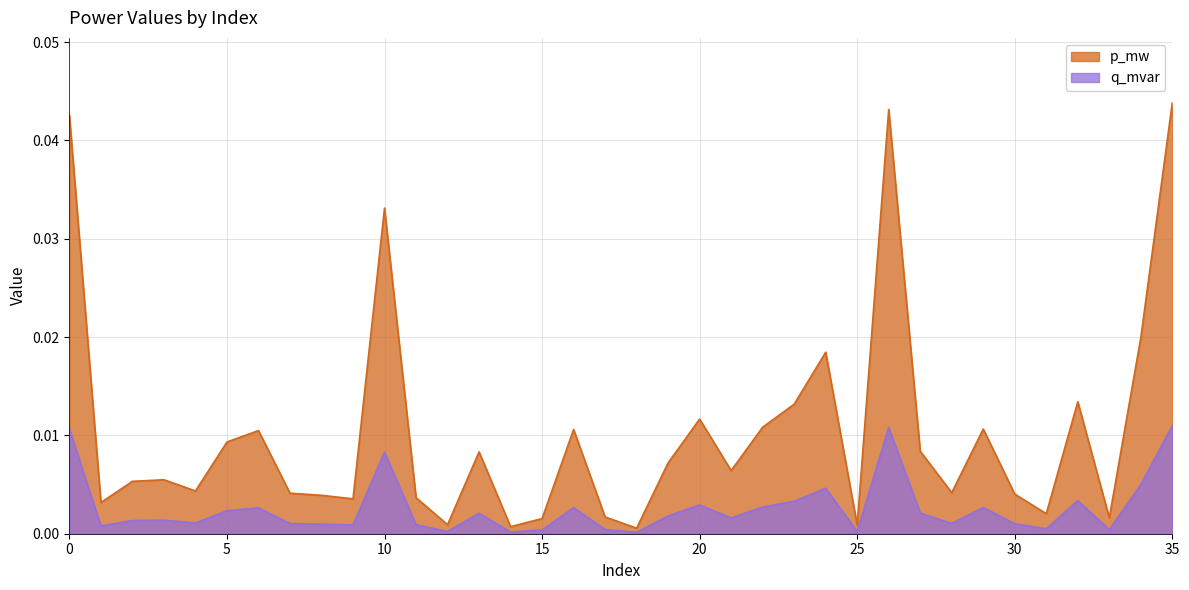

Rank the categories by p_mw value from lowest to highest.

18, 14, 25, 12, 15, 33, 17, 31, 1, 9, 11, 8, 30, 7, 28, 4, 2, 3, 21, 19, 13, 27, 5, 6, 16, 29, 22, 20, 23, 32, 24, 34, 10, 0, 26, 35